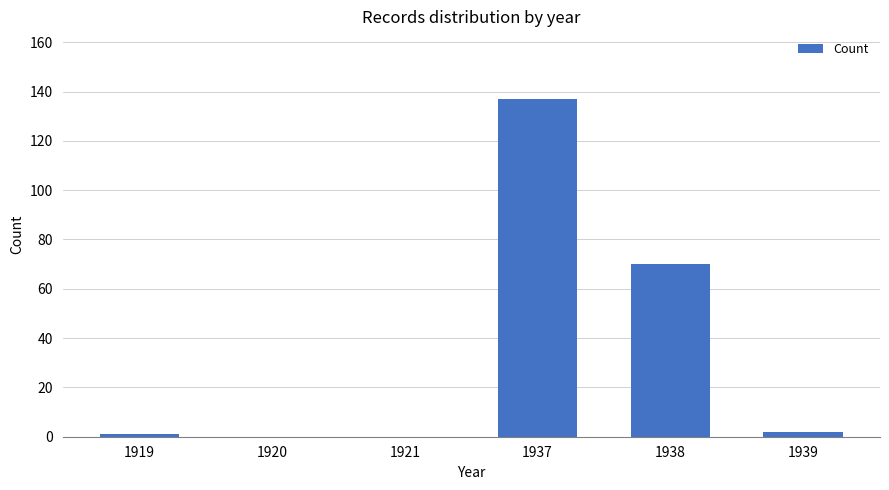

What is the sum of all values?

210